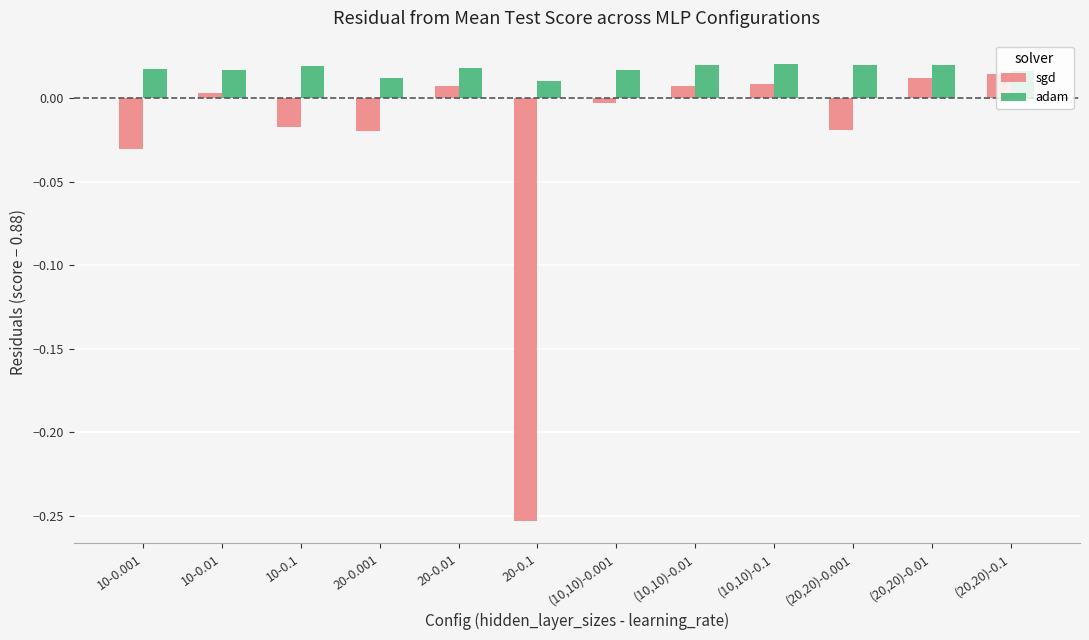

What is the label of the 10th bar from the left?

(20,20)-0.001